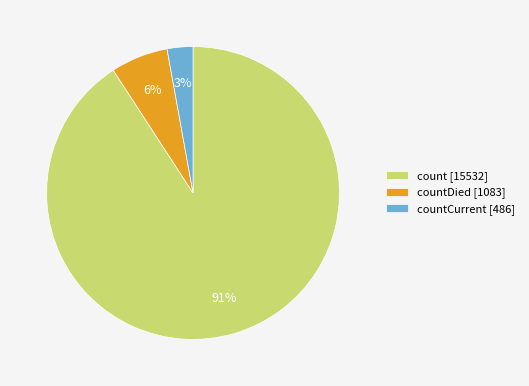

Which slice is the largest?

count [15532]